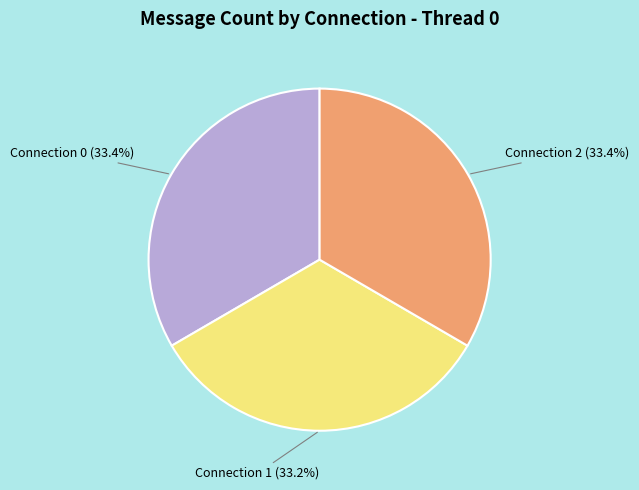

Count the number of slices in the pie.

3